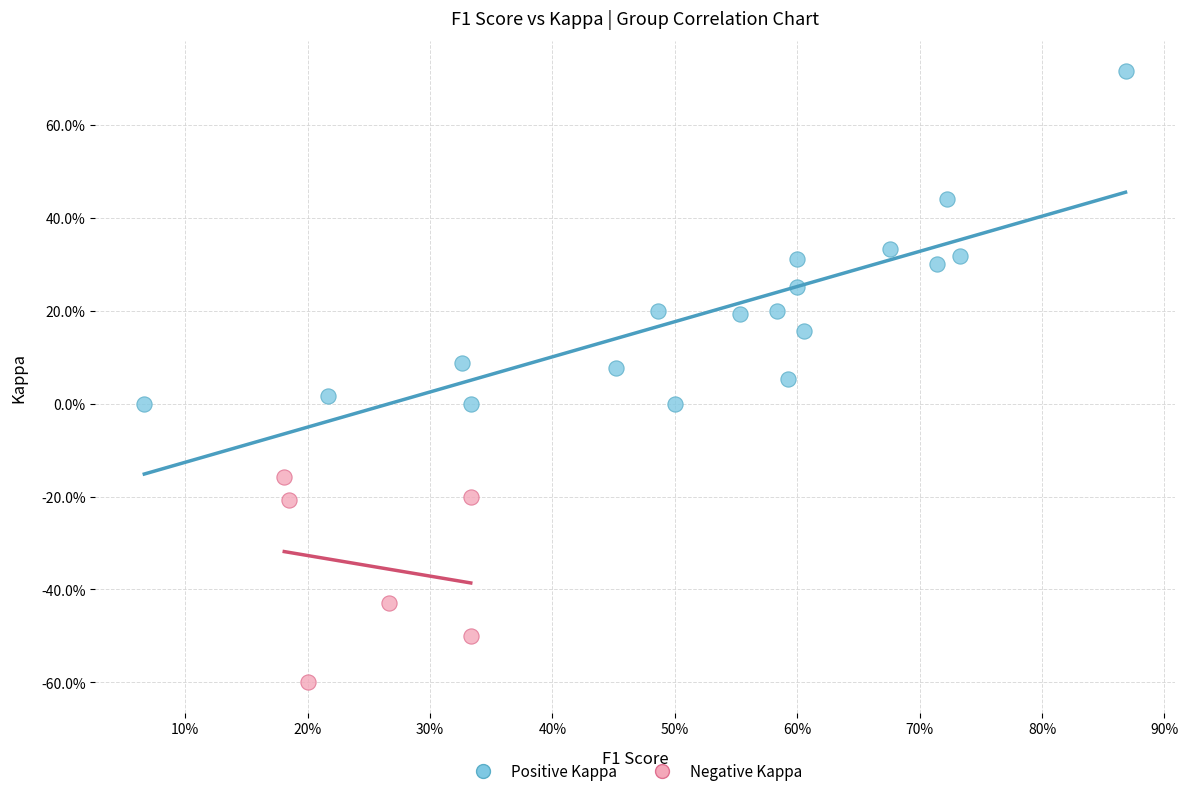

Which series has the largest Y range (max minus min)?

Positive Kappa